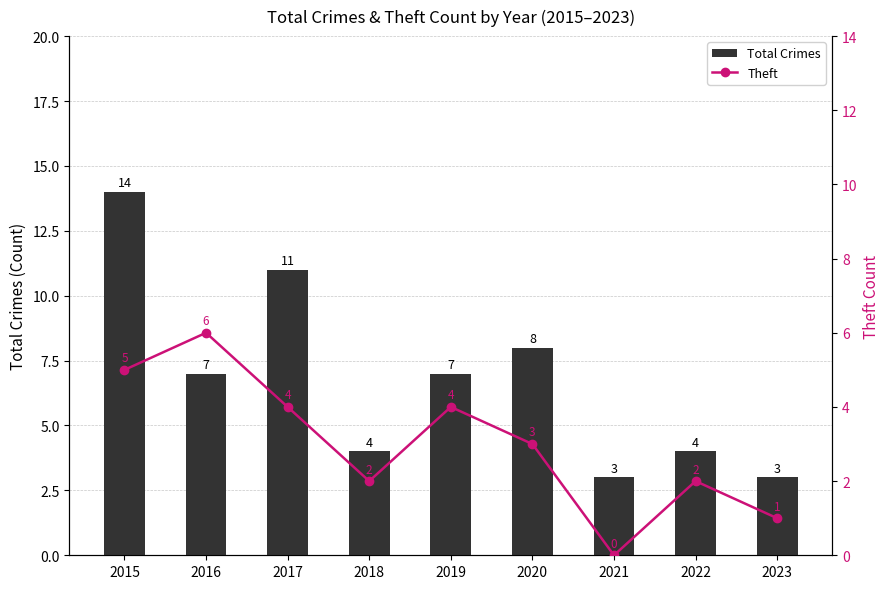

Rank the series at 2016 from highest to lowest value.

Total Crimes, Theft